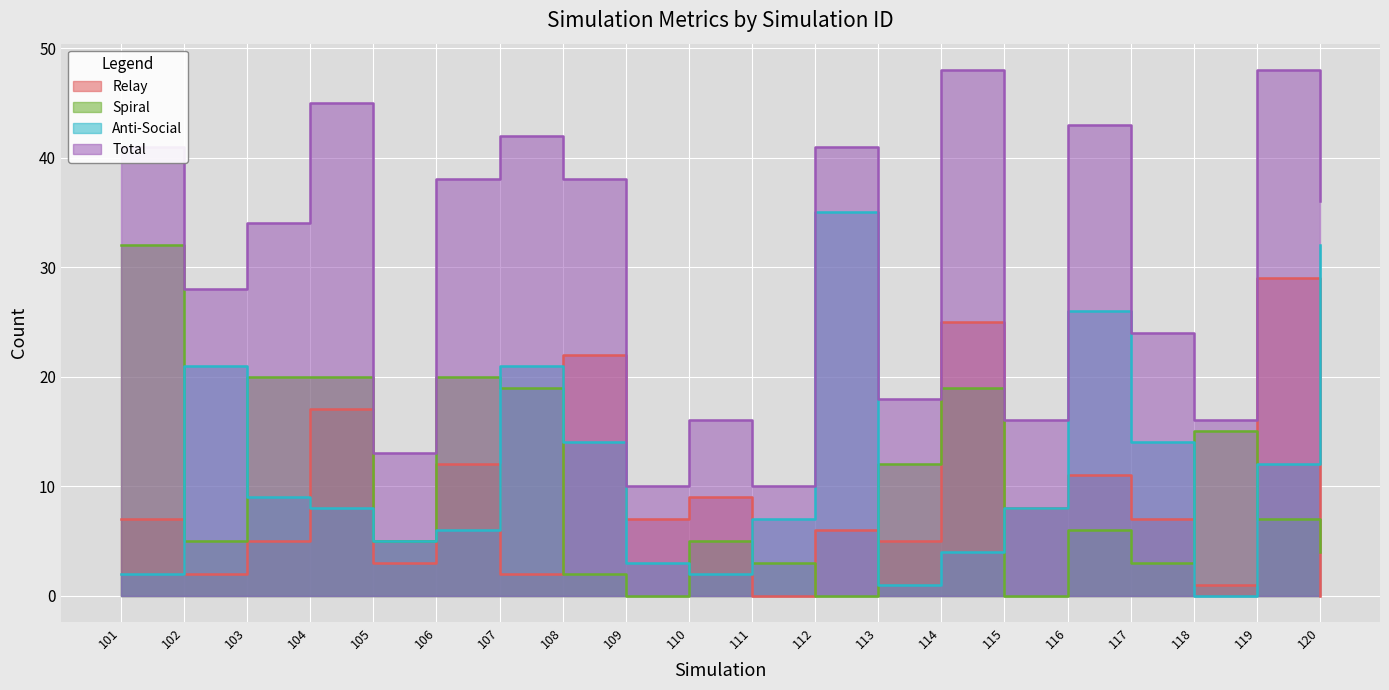

Reading left to right, what are all the values shown in this chart?

Relay: 7	2	5	17	3	12	2	22	7	9	0	6	5	25	8	11	7	1	29	0
Spiral: 32	5	20	20	5	20	19	2	0	5	3	0	12	19	0	6	3	15	7	4
Anti-Social: 2	21	9	8	5	6	21	14	3	2	7	35	1	4	8	26	14	0	12	32
Total: 41	28	34	45	13	38	42	38	10	16	10	41	18	48	16	43	24	16	48	36